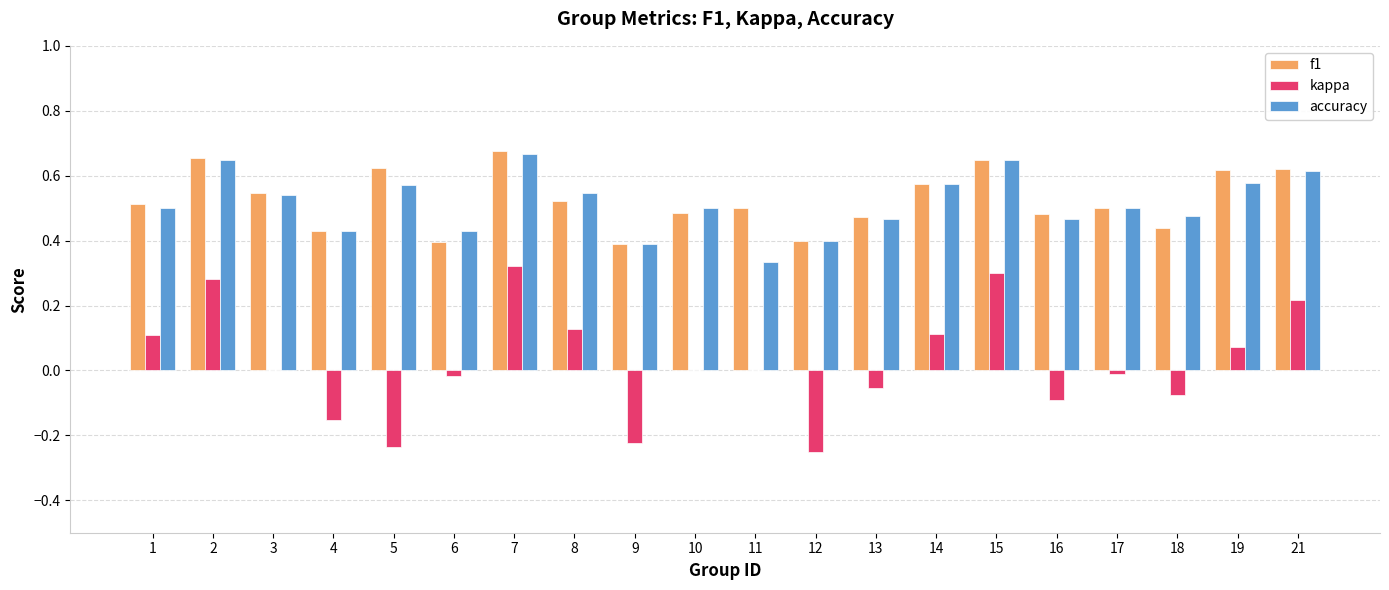

At which category is the sum across all series the highest?

7